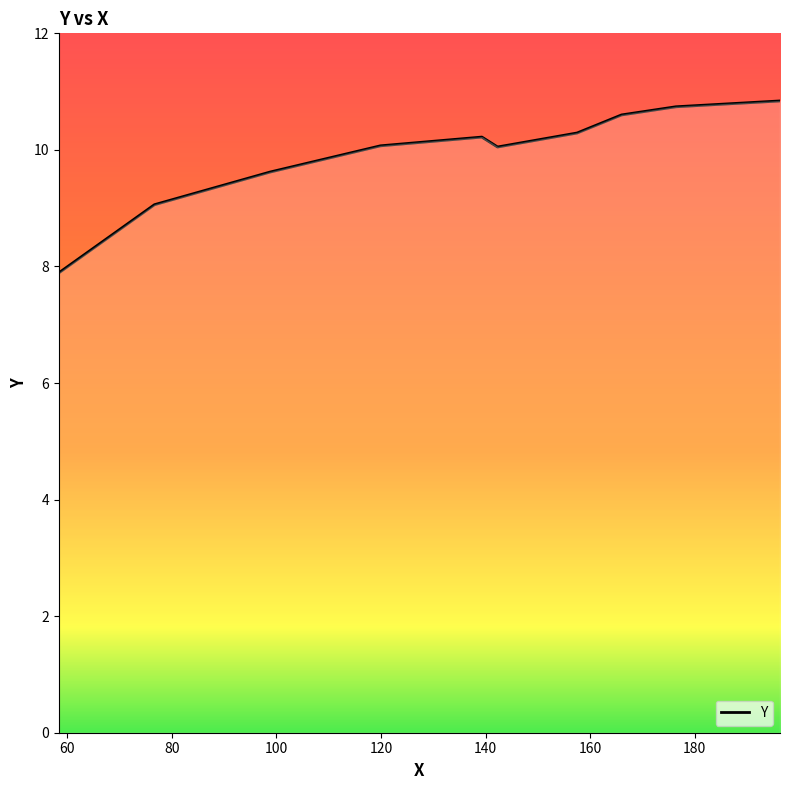

True or false: there are more than 1 points higher than both neighbors.

False